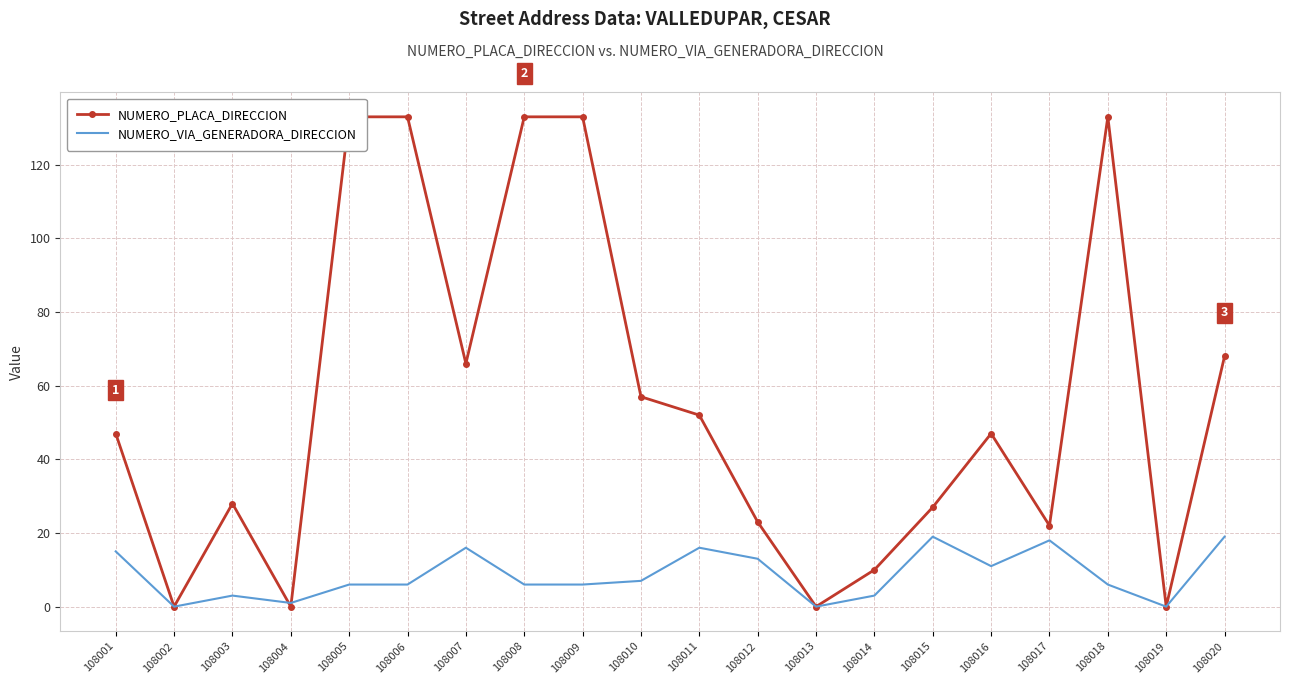

Which has a higher value, 108017 or 108013?

108017